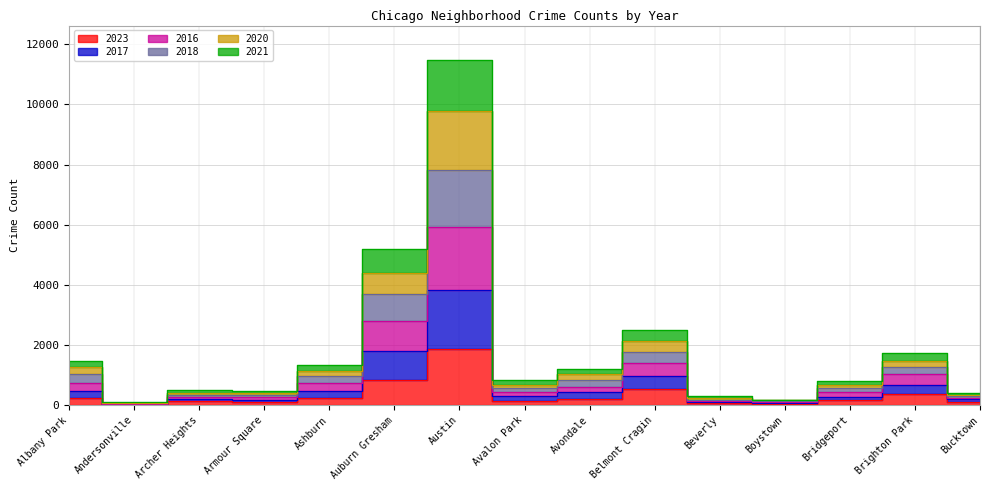

What is the label of the 5th point from the right?

Beverly